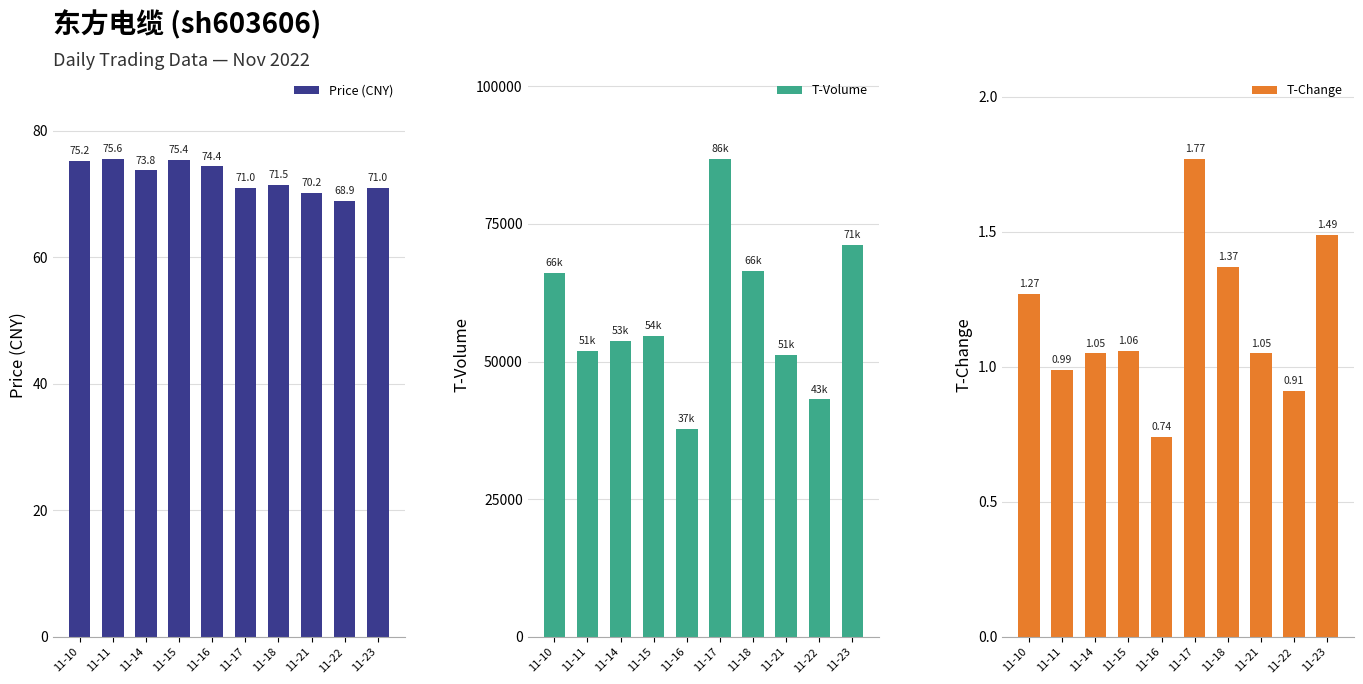

What is the highest value of the T-Change series?

1.8